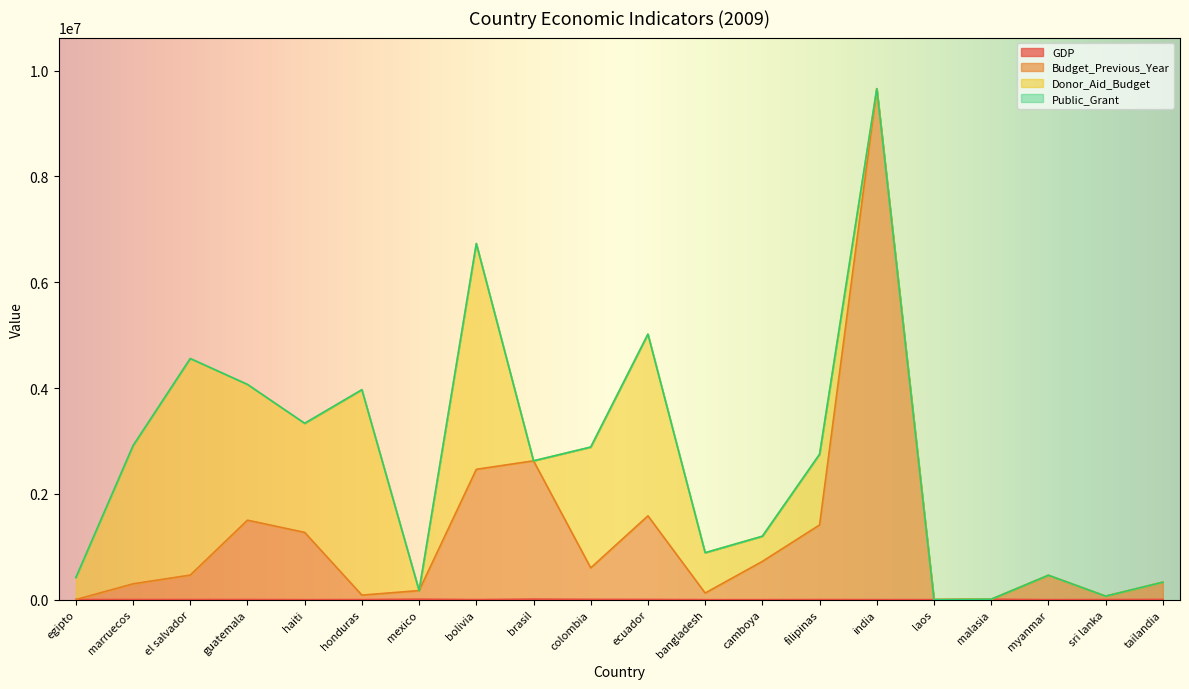

At which category is the sum across all series the highest?

india